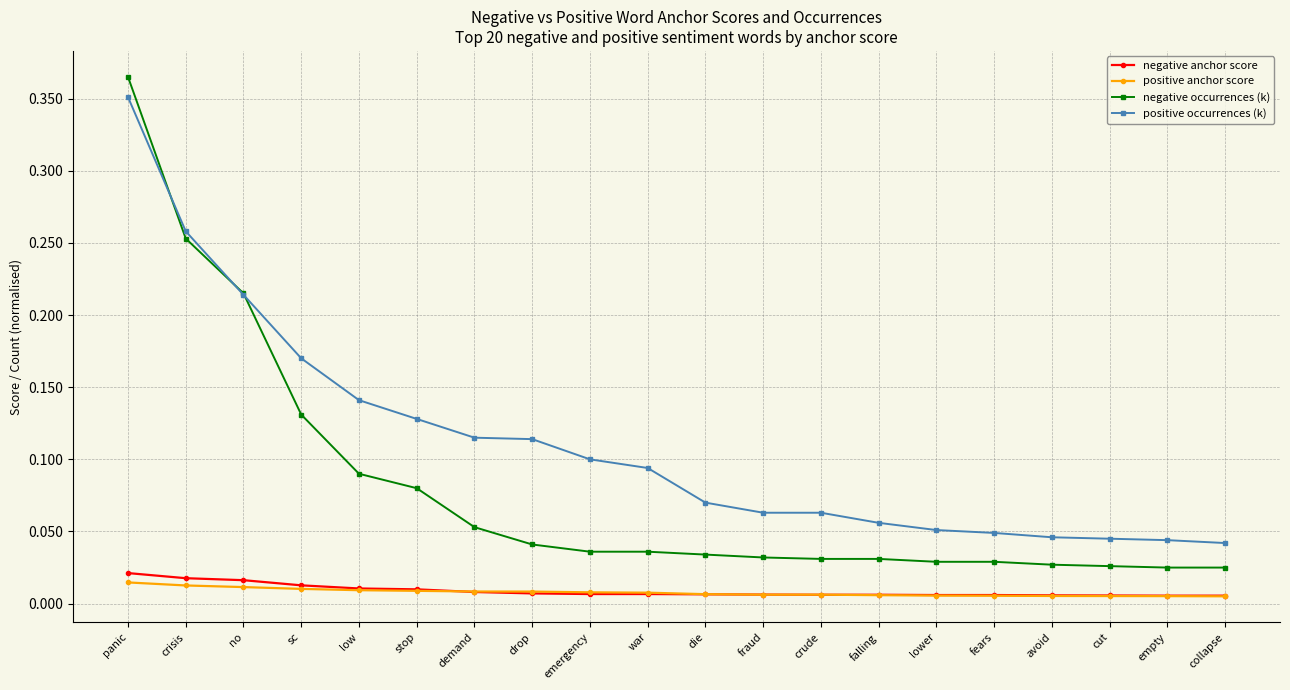

What are all the series names shown in the legend?

negative anchor score, positive anchor score, negative occurrences (k), positive occurrences (k)